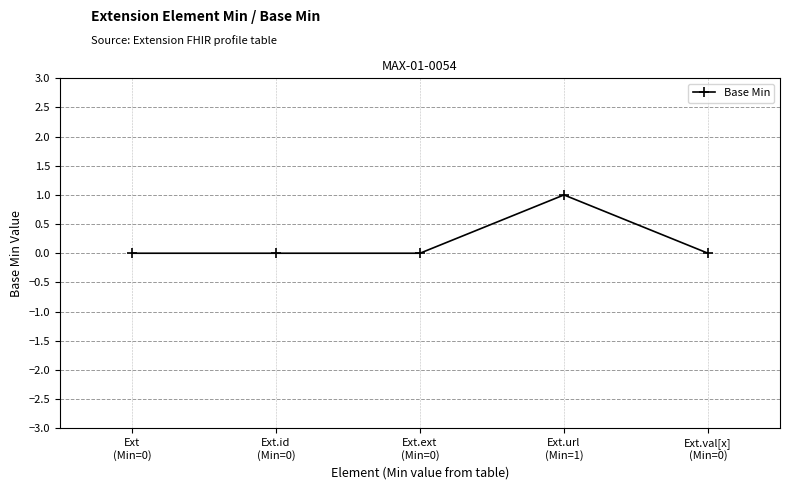

Count the number of data series in this chart.

1